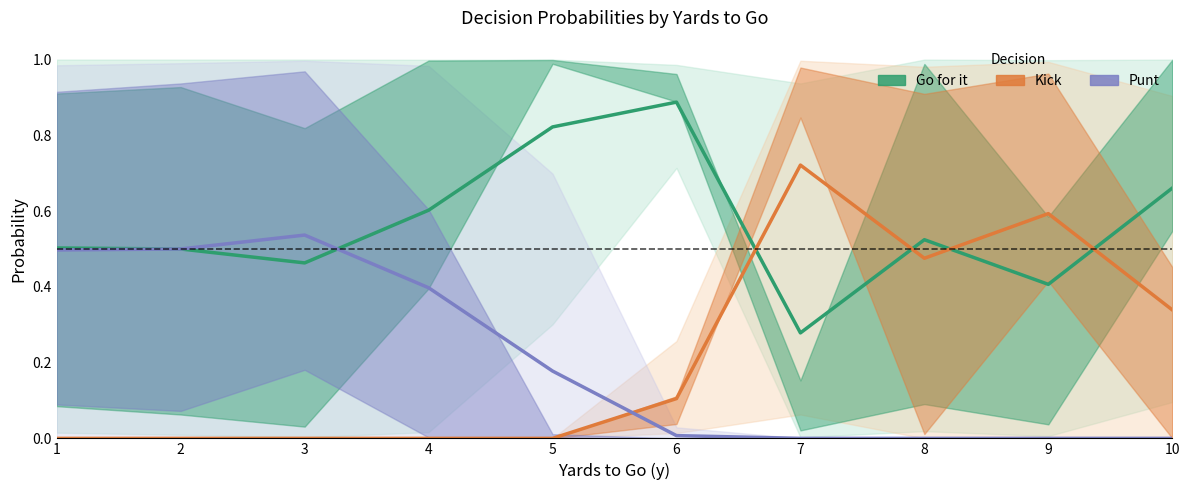

How many intersections are there between Punt and Kick?

1